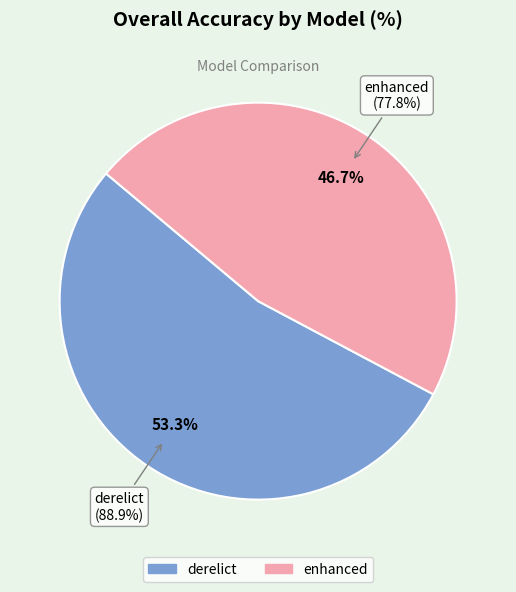

Count the number of slices in the pie.

2